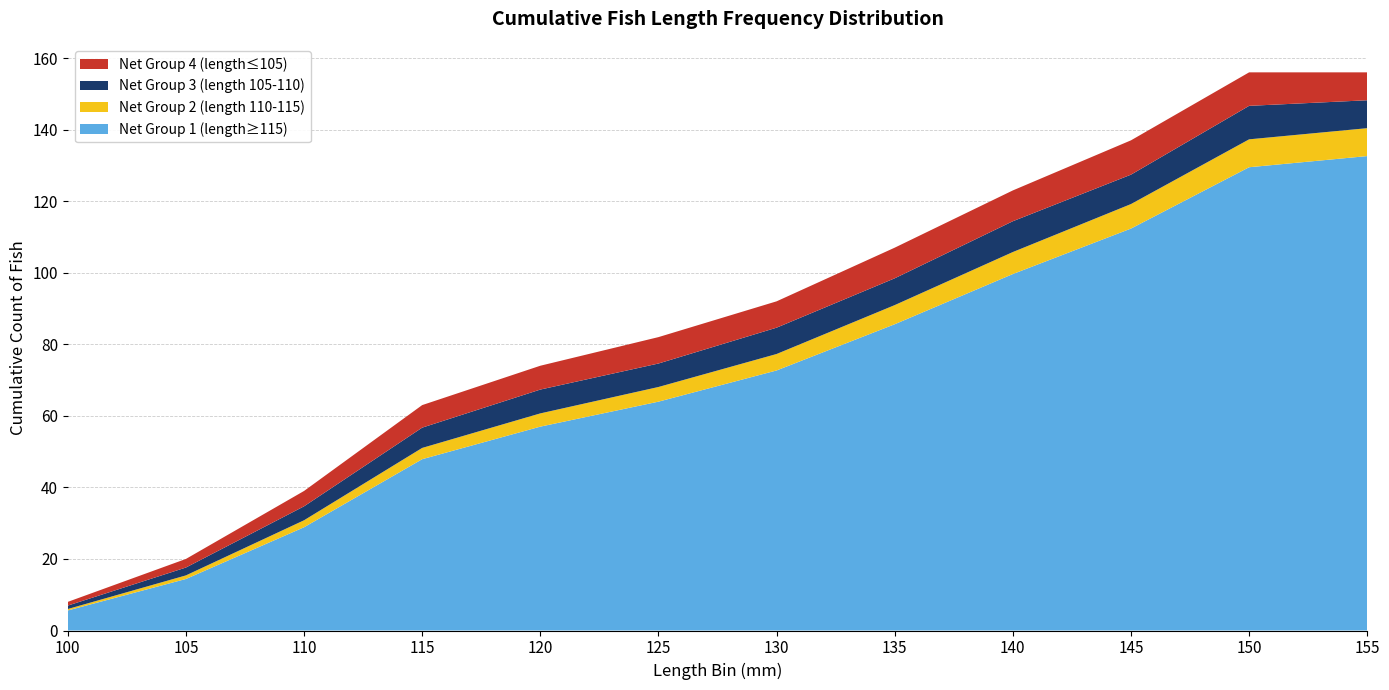

What is the total value across all series at 155?

156.0